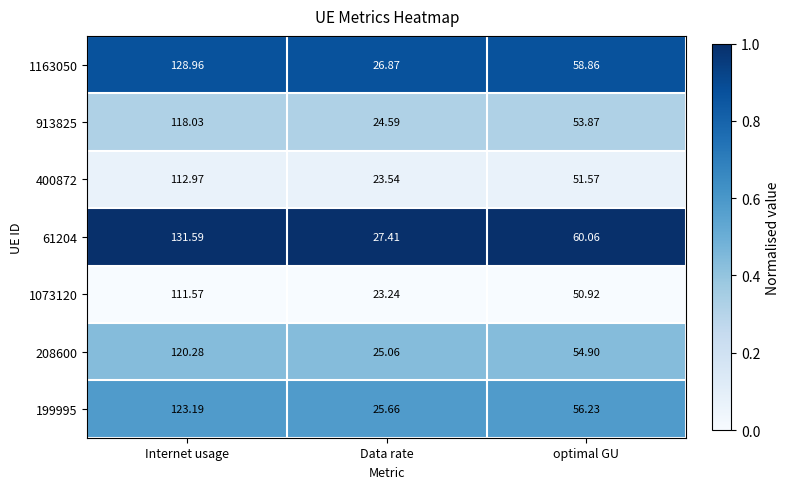

Count the number of data series in this chart.

7